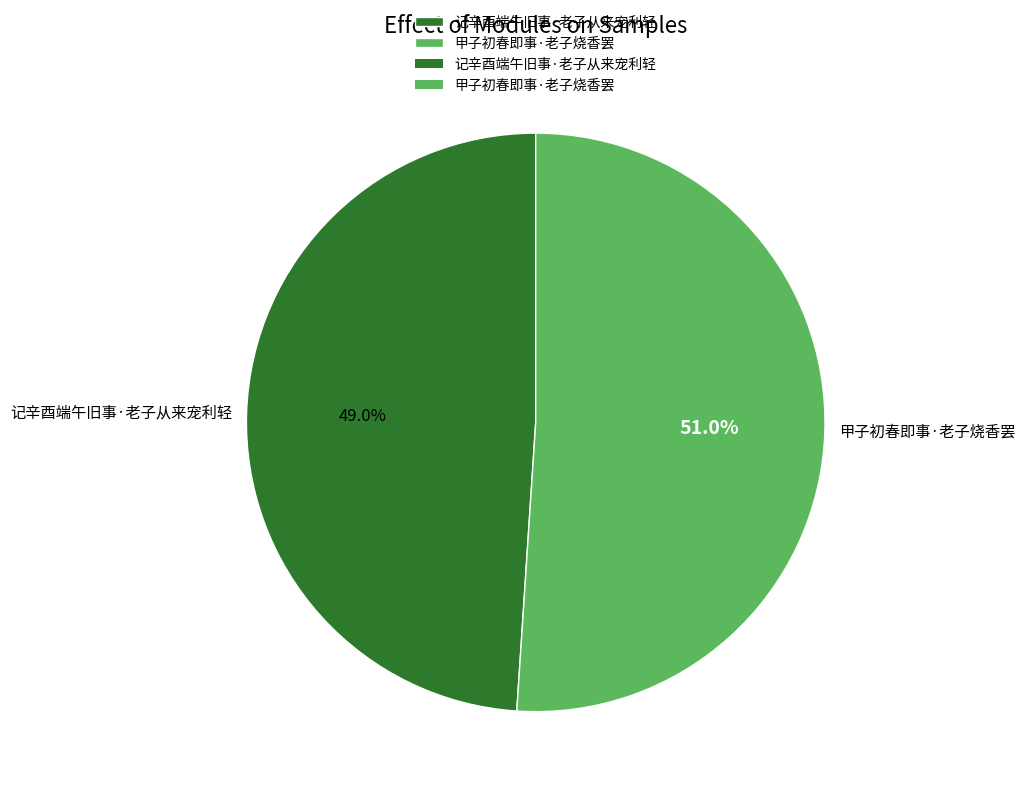

What percentage is the 甲子初春即事·老子烧香罢 slice, to the nearest percent?

51%